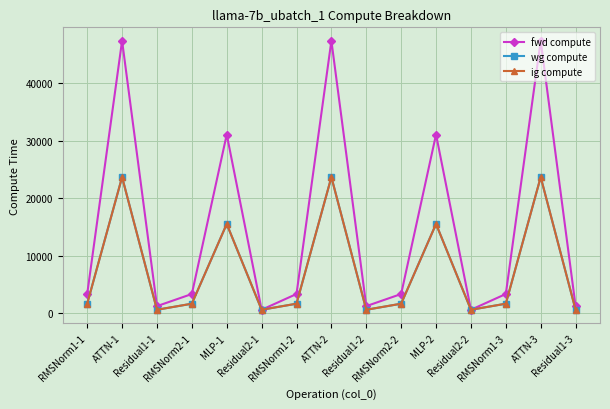

Is this an area chart (filled region under the line)?

No